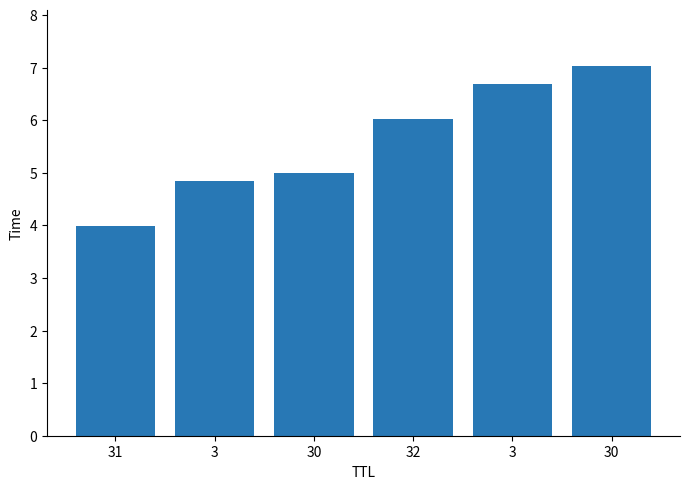

What is the label of the 3rd bar from the right?

32